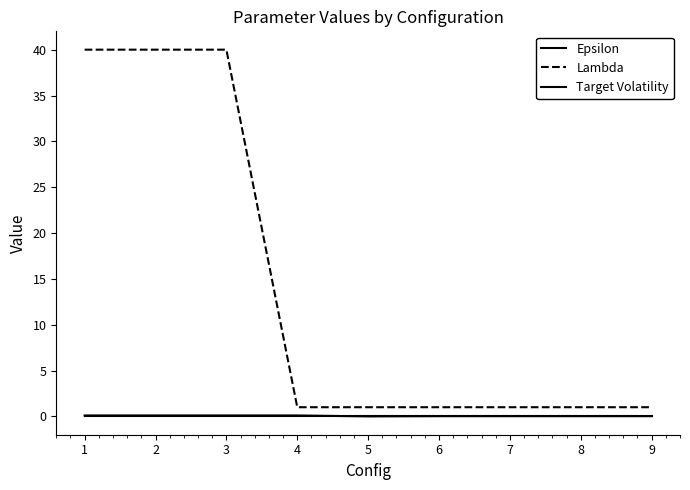

What is the value of the Target Volatility point at the 4th from the left?

0.1